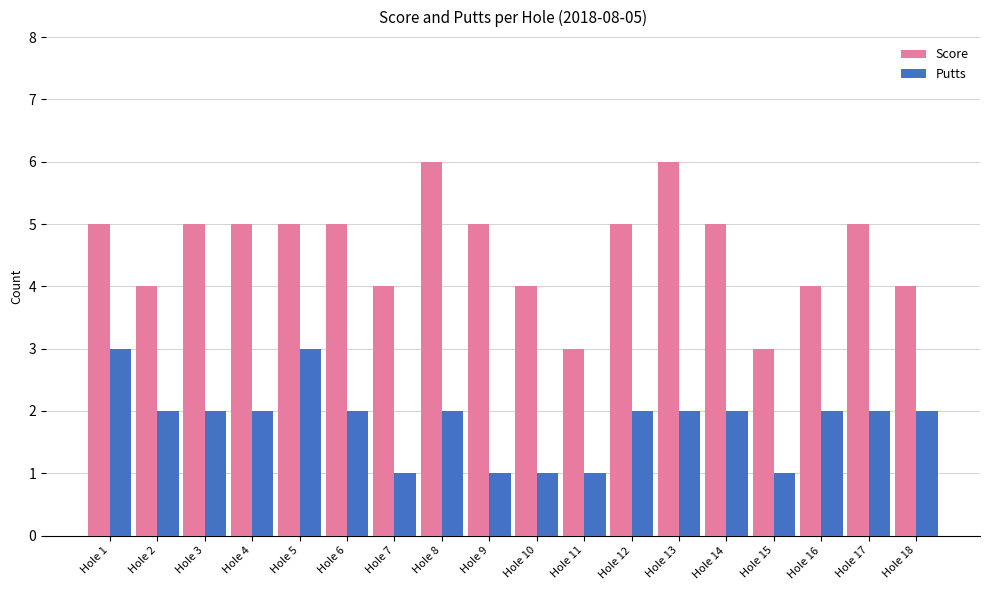

Are the bars grouped side by side (vs. stacked)?

Yes